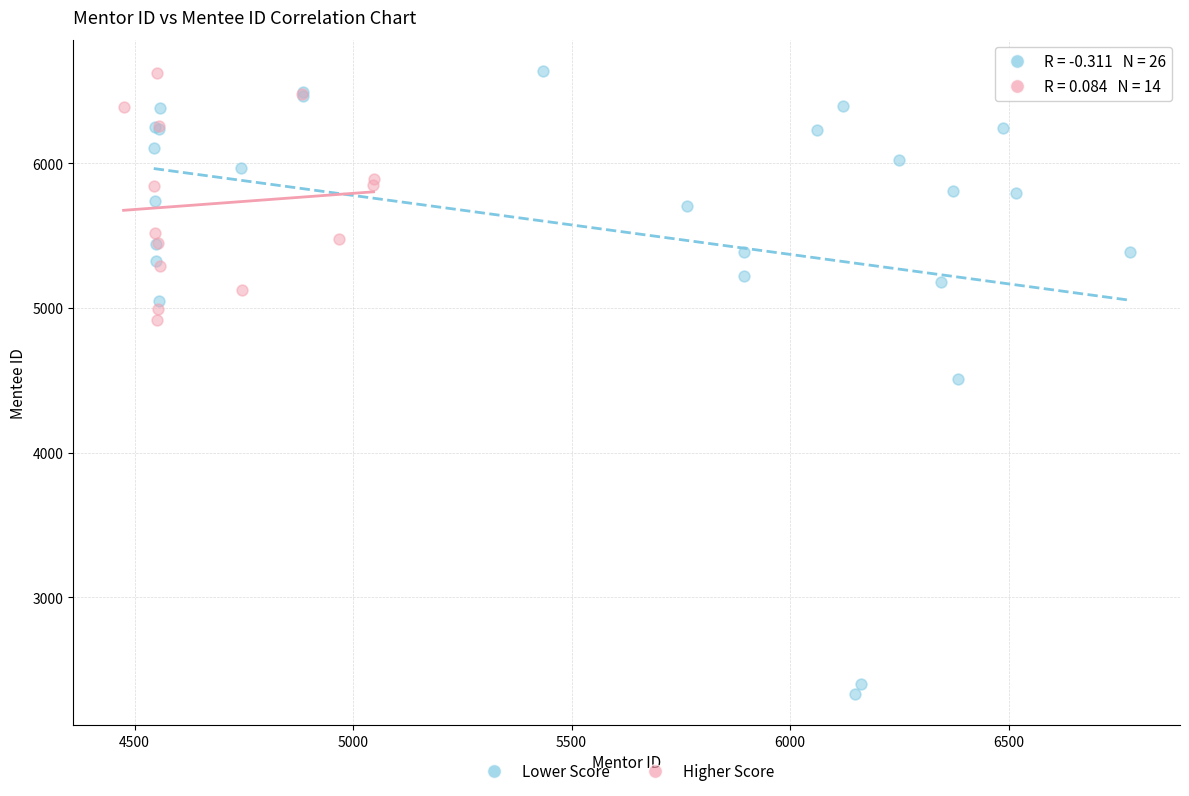

Which series reaches the minimum Y coordinate?

Lower Score